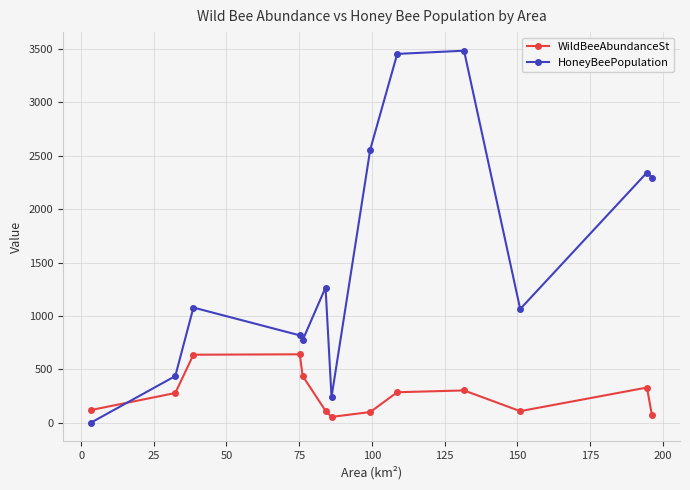

Which series has the largest total across all categories?

HoneyBeePopulation